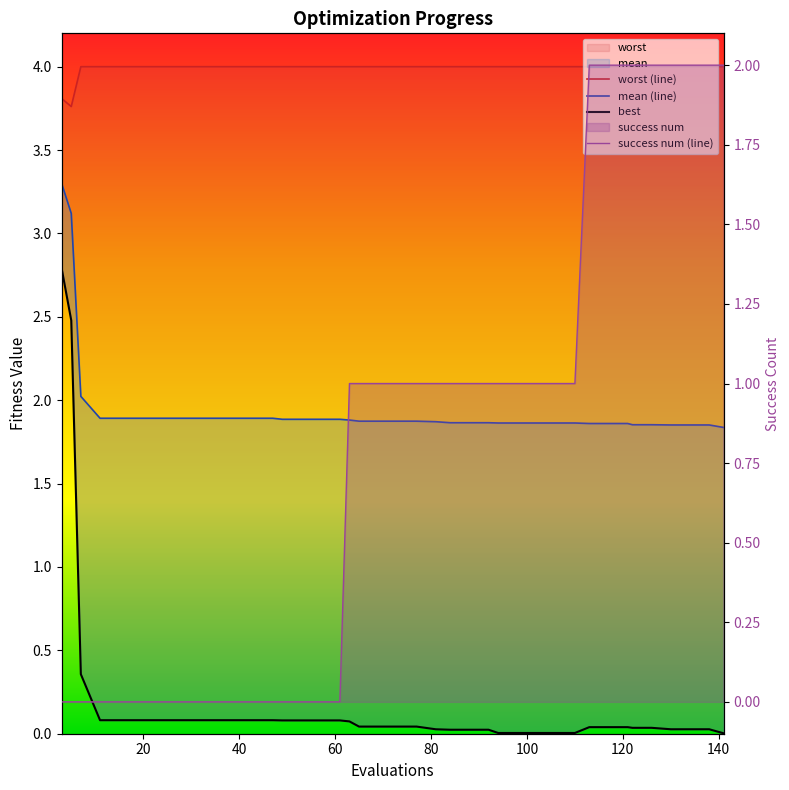

Which series has the widest spread of values?

best